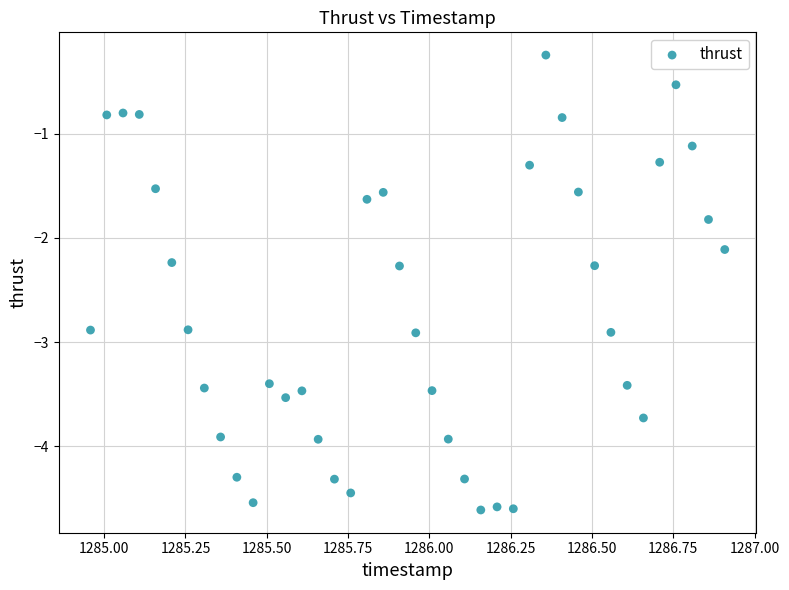

What is the range of X values (max minus min)?

1.9